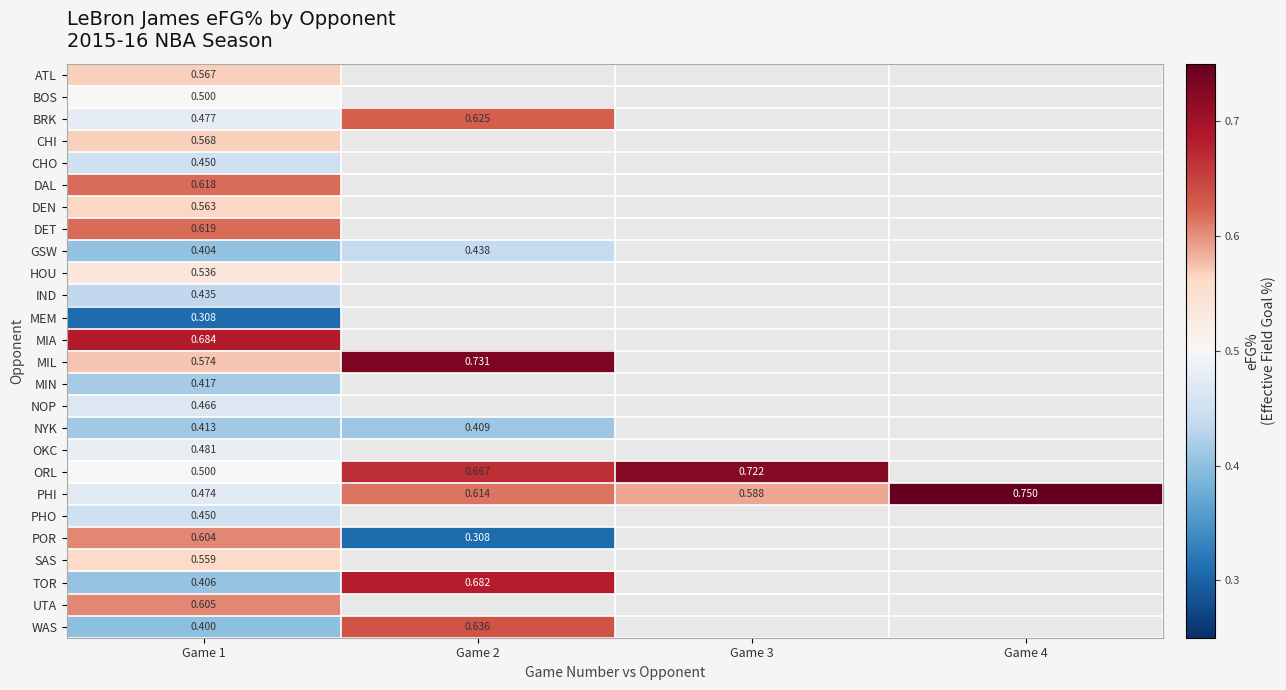

Is the value of ORL at Game 2 greater than the value of PHI at Game 2?

Yes